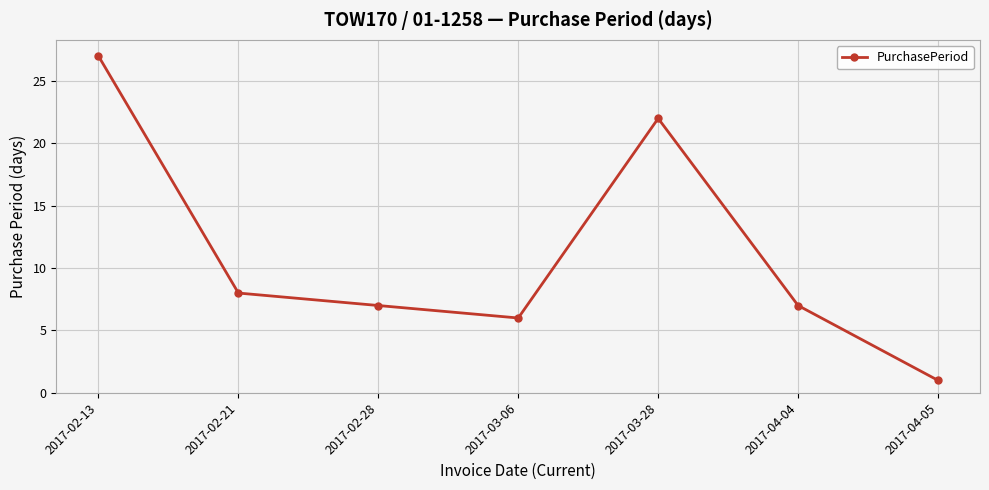

Reading left to right, what are all the values shown in this chart?

27	8	7	6	22	7	1